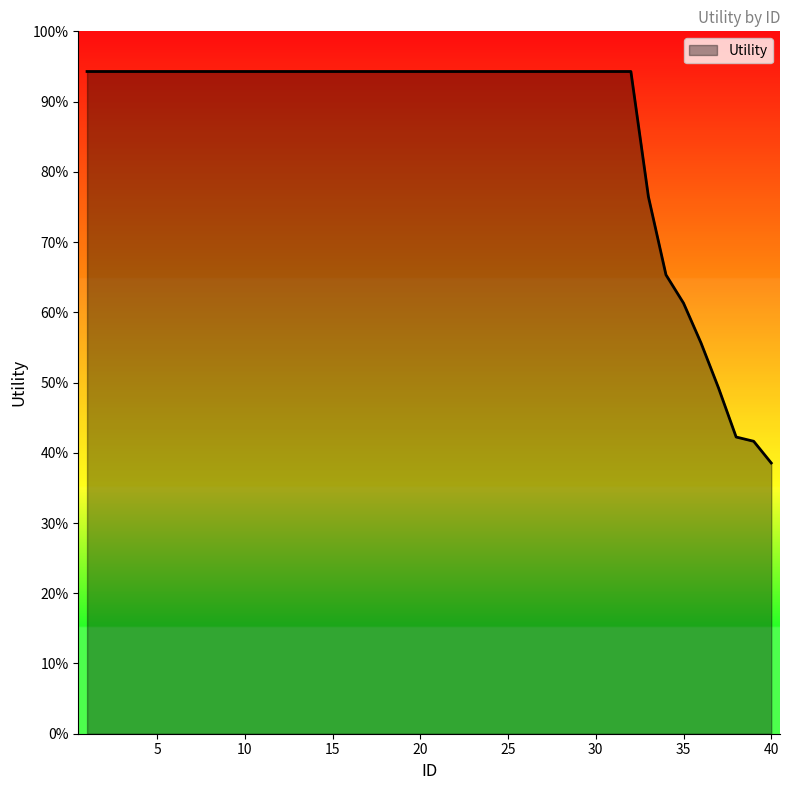

Does the chart have visible grid lines?

No